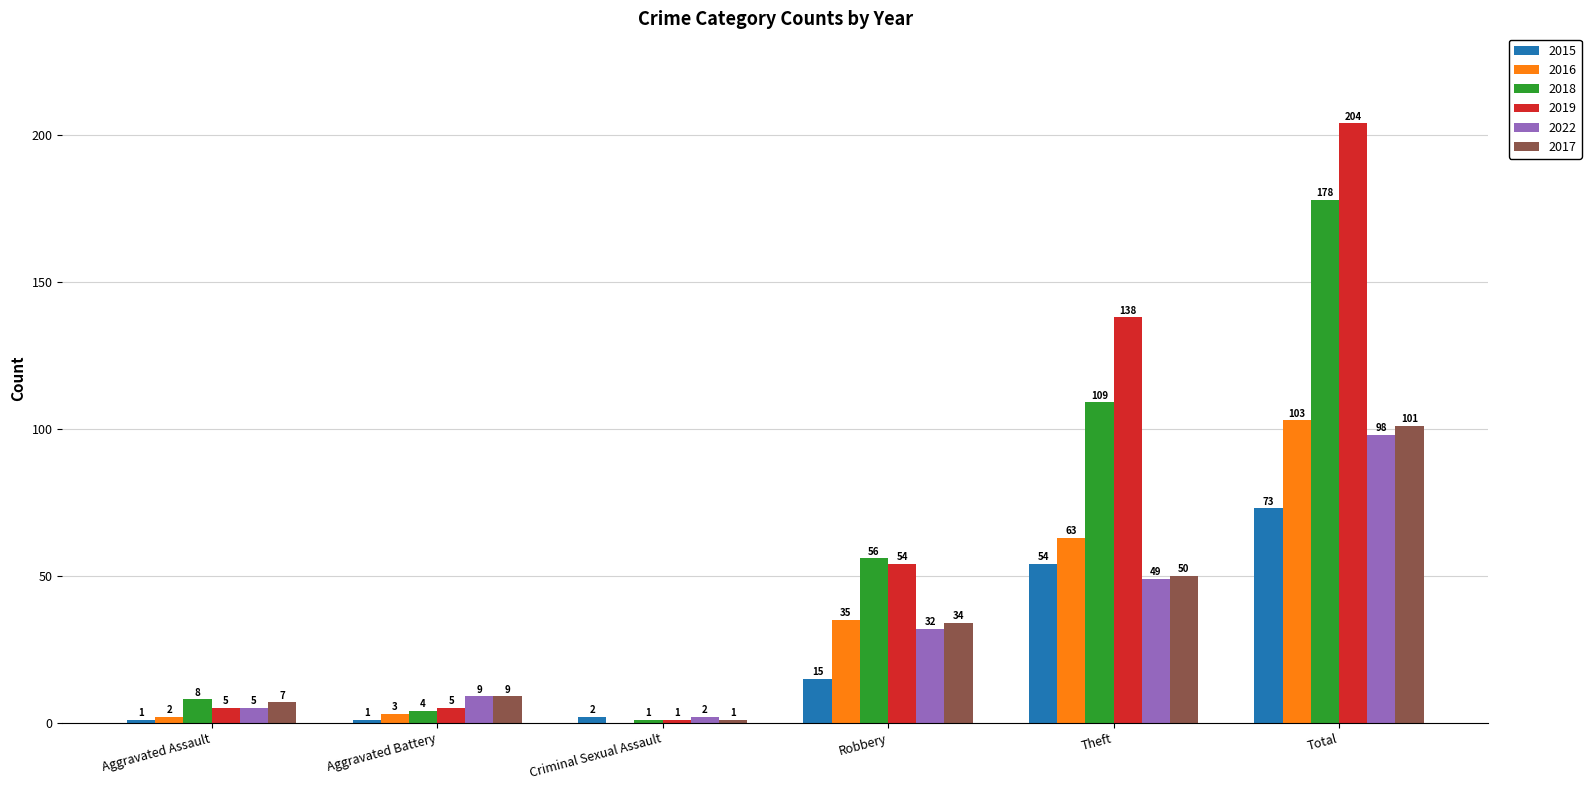

Which series changed the most between Theft and Total?

2018